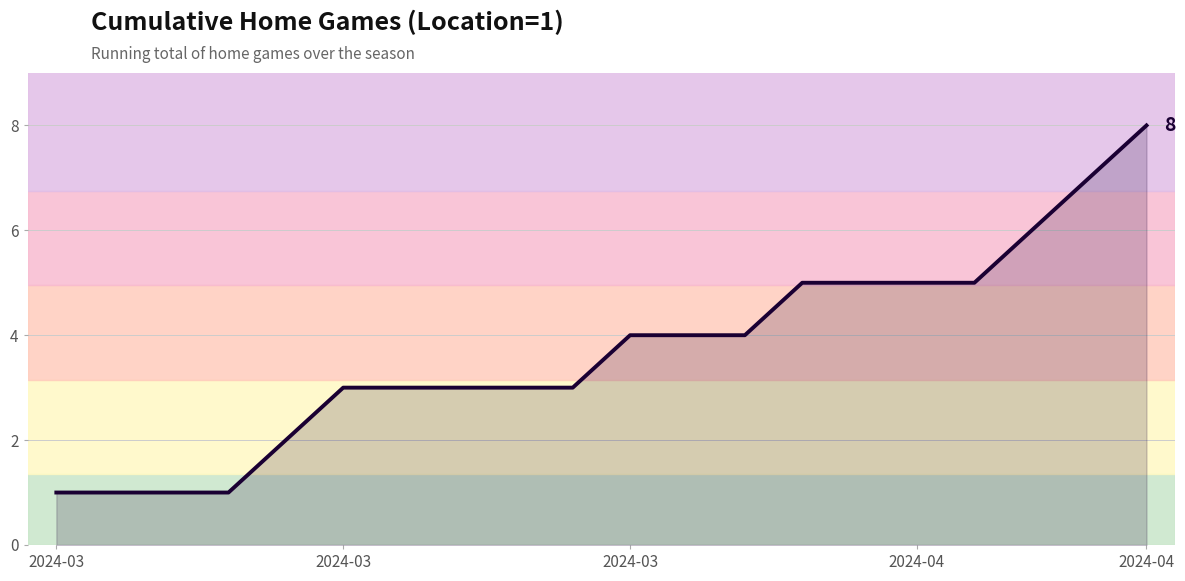

What is the greatest value displayed?

8